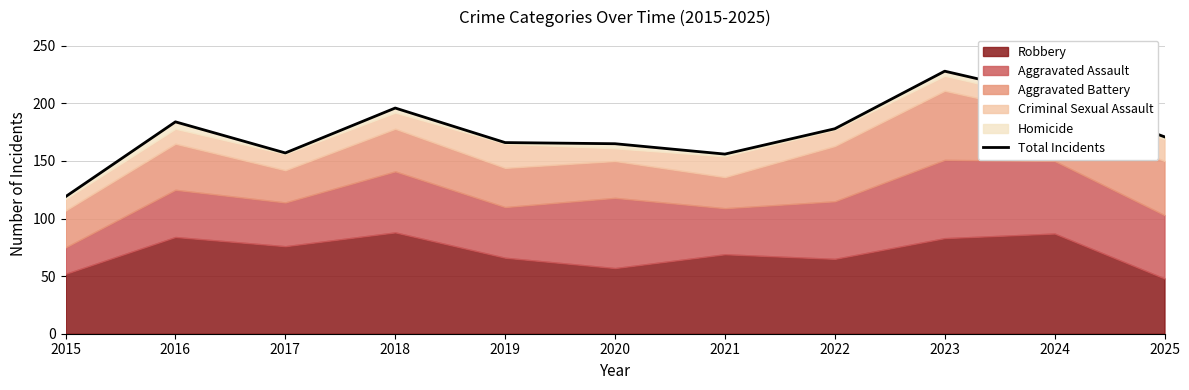

Where does the data first go above 171?

2016